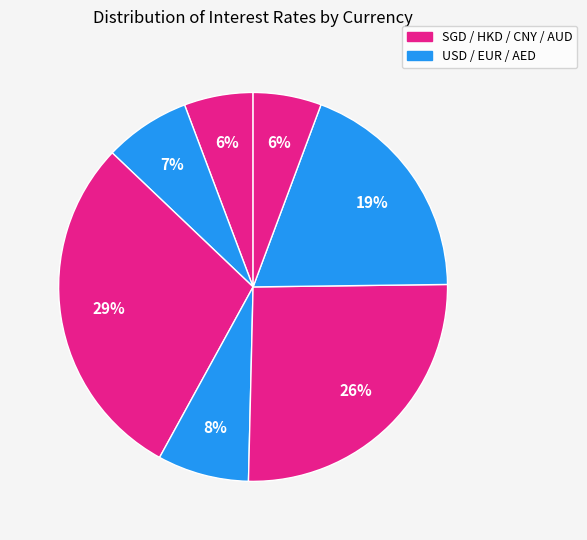

How many slices are in this pie chart?

7